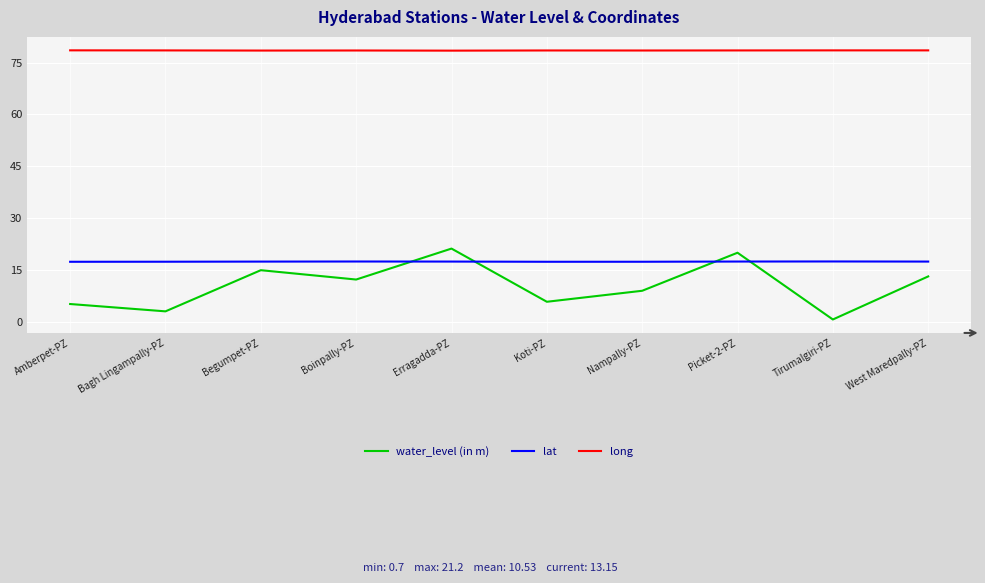

What is the difference between the maximum and minimum values in the water_level (in m) series?

20.5